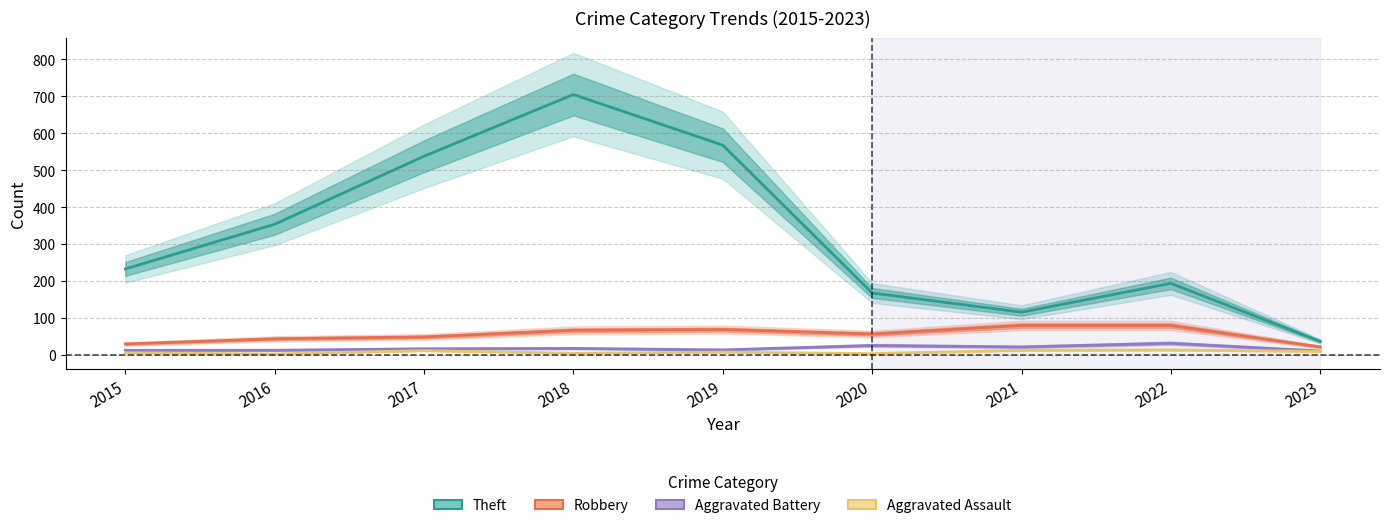

What is the value of the Theft point at the 6th from the left?

168